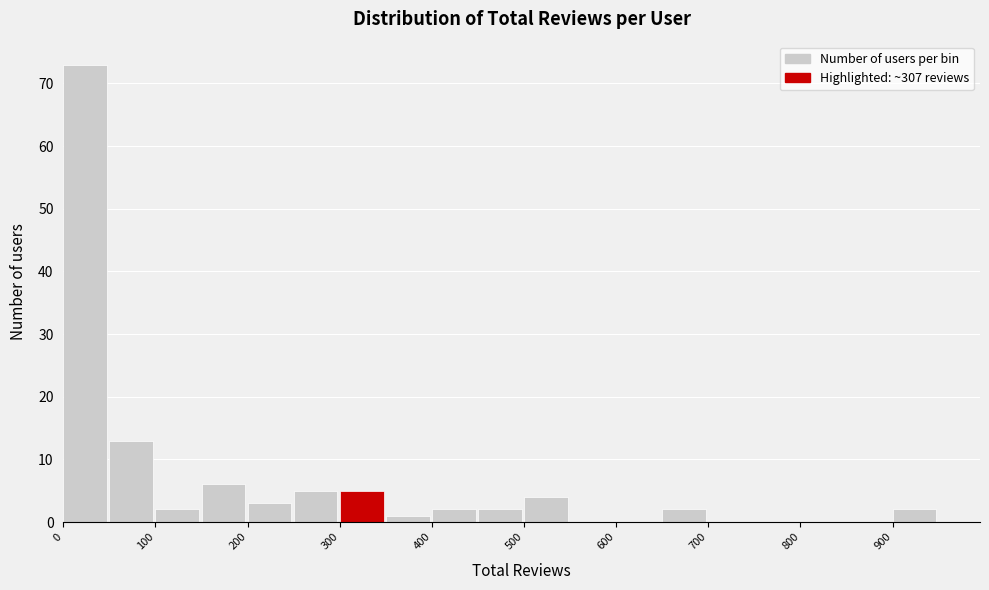

Which range on the x-axis has the tallest bar?

0 to 50